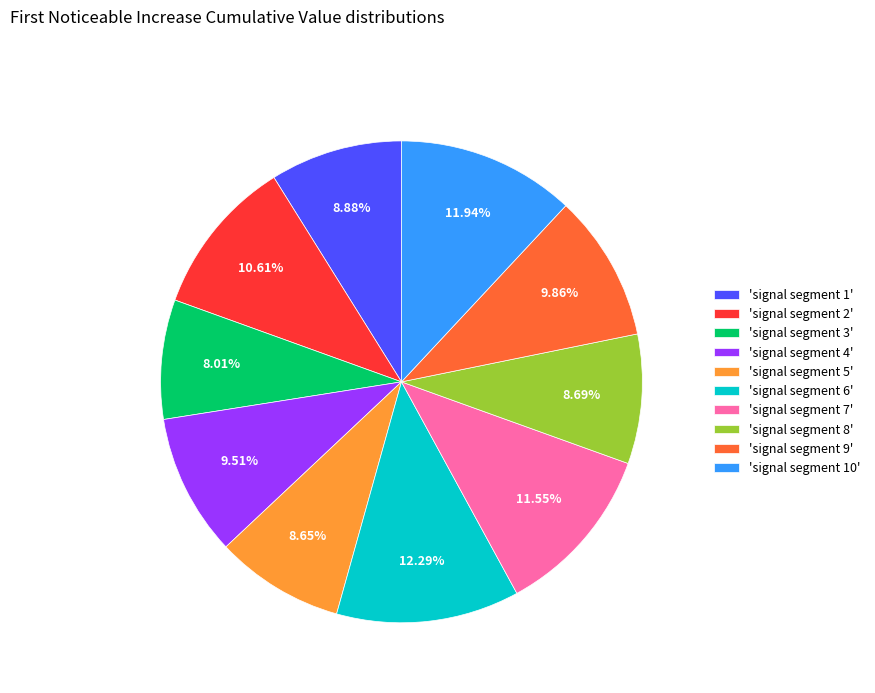

Does any single category account for the majority?

No